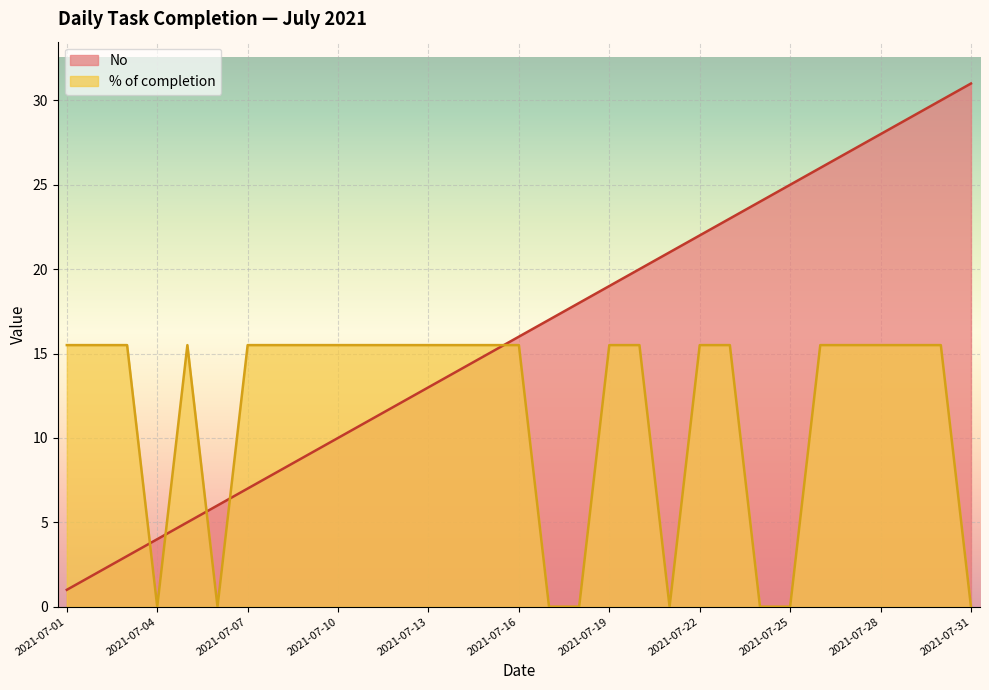

List the series in order of their overall mean, lowest first.

% of completion, No